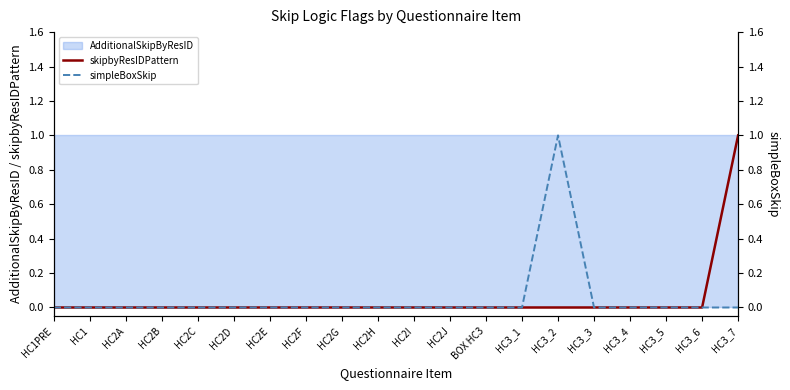

True or false: simpleBoxSkip and skipbyResIDPattern intersect in this chart.

False